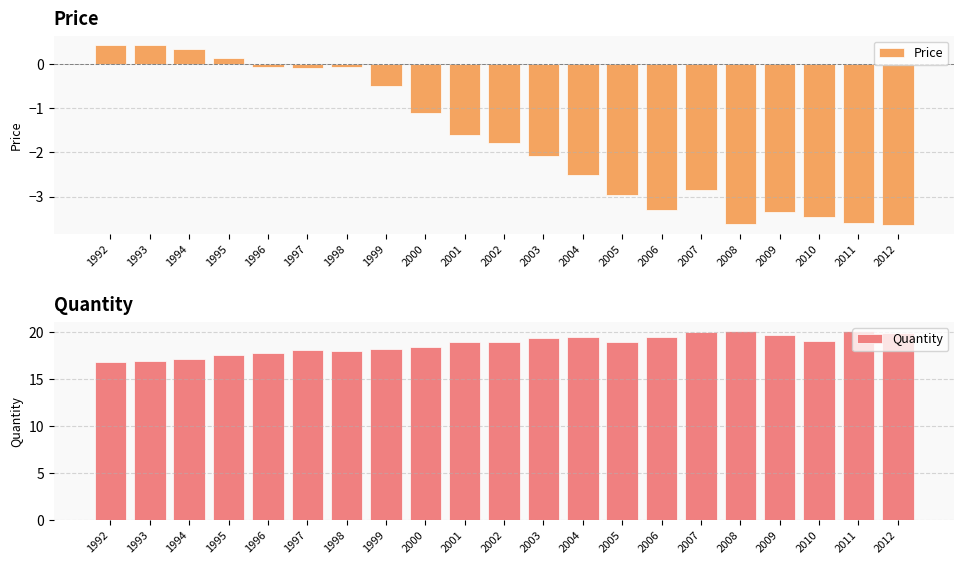

What is the minimum value shown in the chart?

-3.6